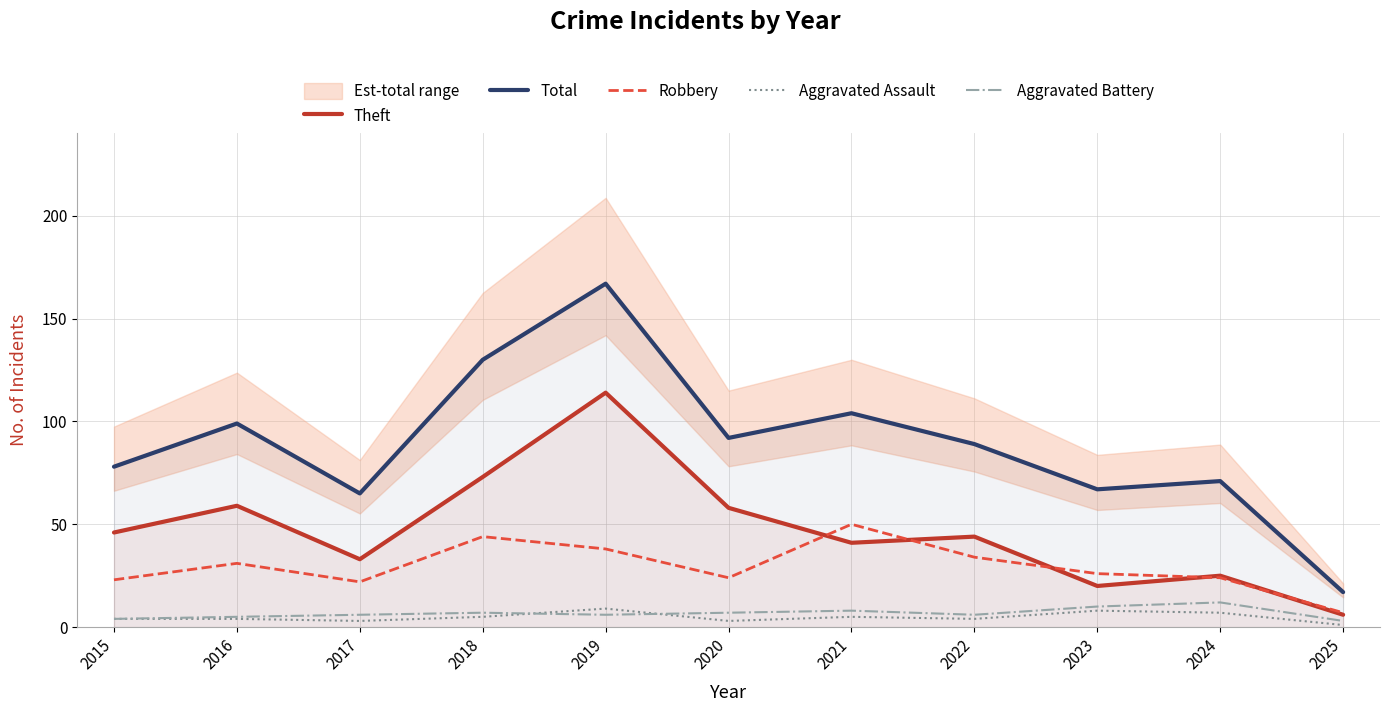

Where is Total nearest to the value 92?

2020